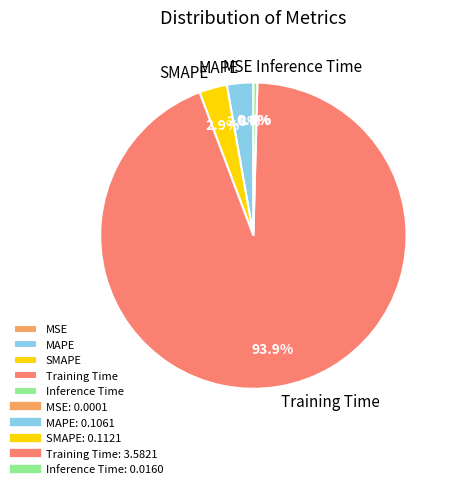

To the nearest percent, what is the average slice percentage?

20%